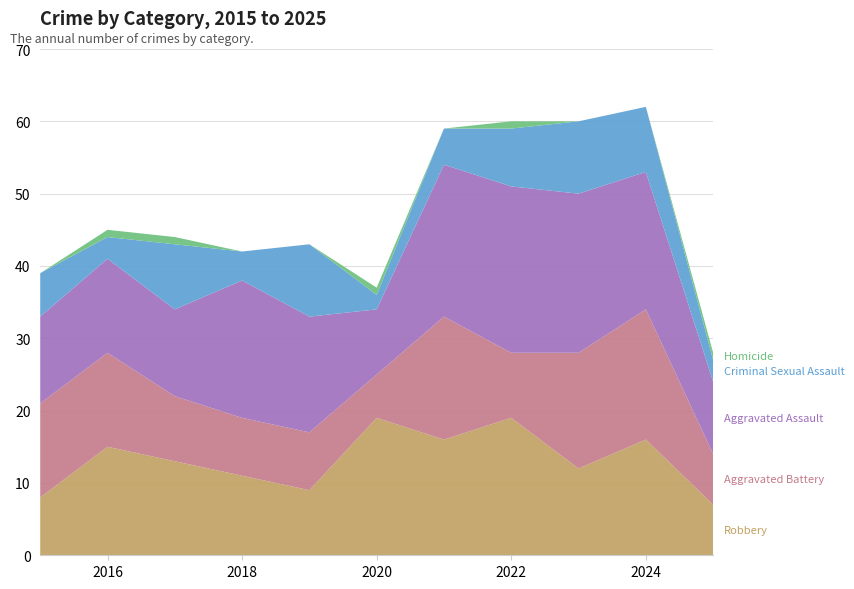

Reading left to right, extract all data points from this chart.

Robbery: 2015=8	2016=15	2017=13	2018=11	2019=9	2020=19	2021=16	2022=19	2023=12	2024=16	2025=7
Aggravated Battery: 2015=13	2016=13	2017=9	2018=8	2019=8	2020=6	2021=17	2022=9	2023=16	2024=18	2025=7
Aggravated Assault: 2015=12	2016=13	2017=12	2018=19	2019=16	2020=9	2021=21	2022=23	2023=22	2024=19	2025=10
Criminal Sexual Assault: 2015=6	2016=3	2017=9	2018=4	2019=10	2020=2	2021=5	2022=8	2023=10	2024=9	2025=3
Homicide: 2015=0	2016=1	2017=1	2018=0	2019=0	2020=1	2021=0	2022=1	2023=0	2024=0	2025=1